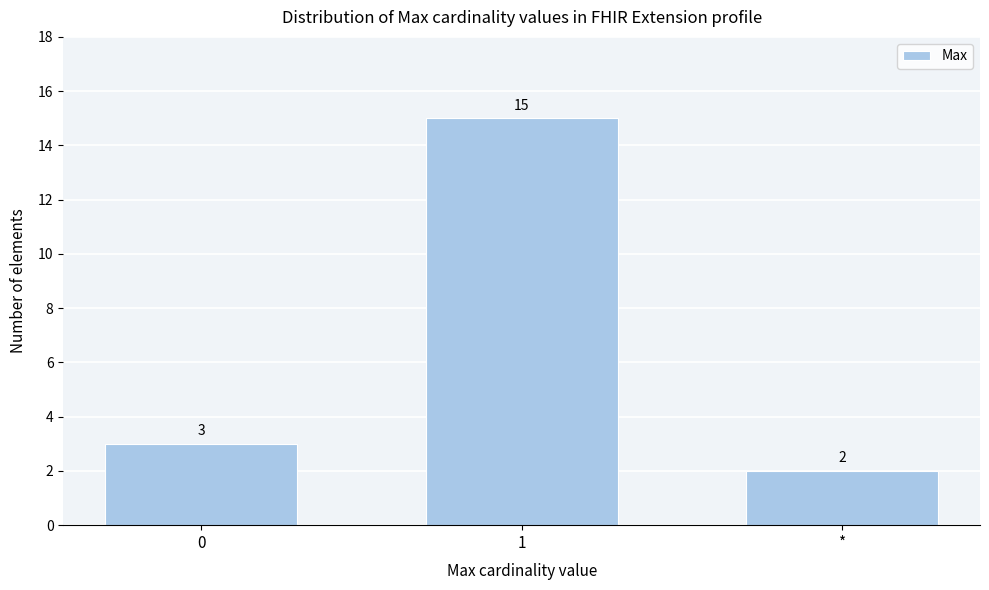

Reading left to right, what are all the values shown in this chart?

3	15	2